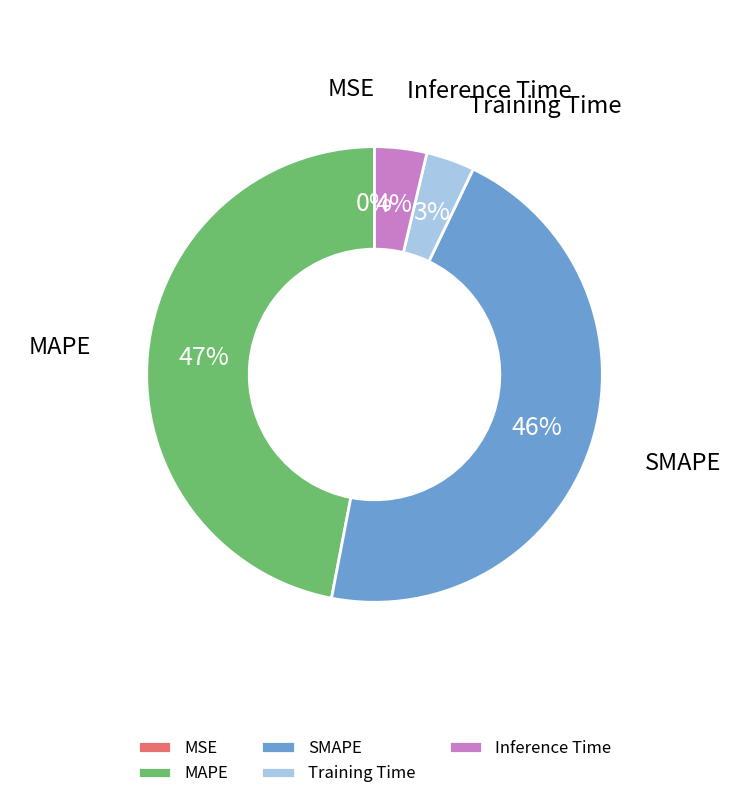

What is the largest slice in the pie chart?

MAPE